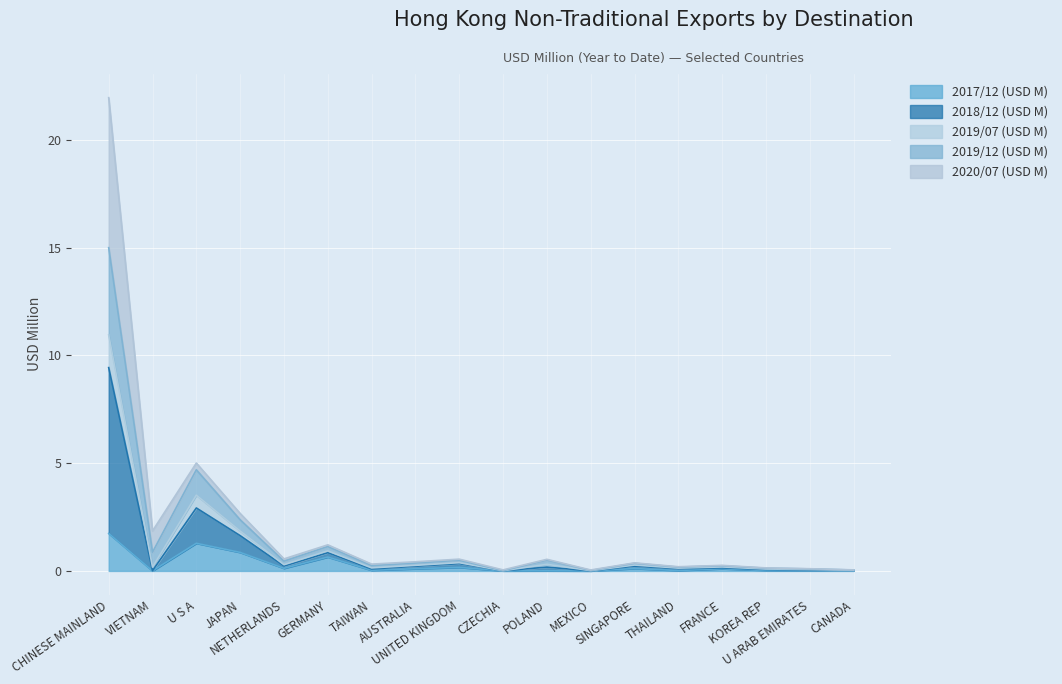

How many categories are shown in the chart?

18